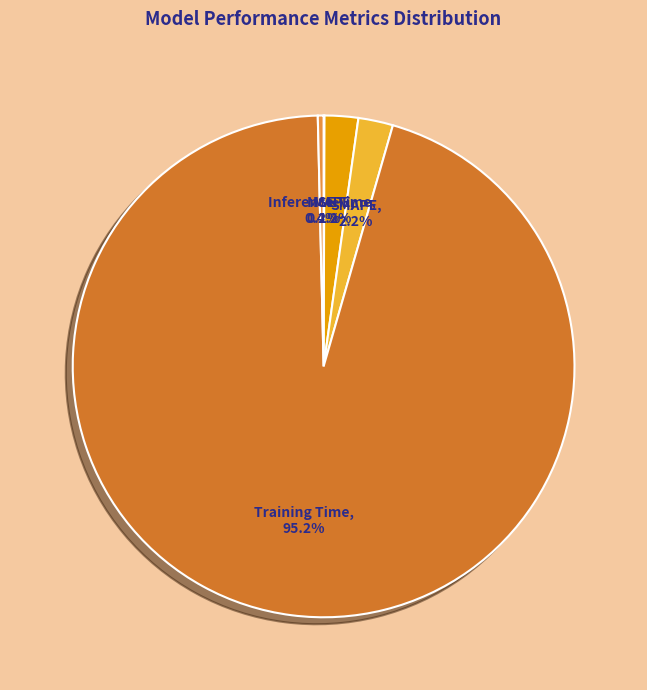

What is the majority slice?

Training Time